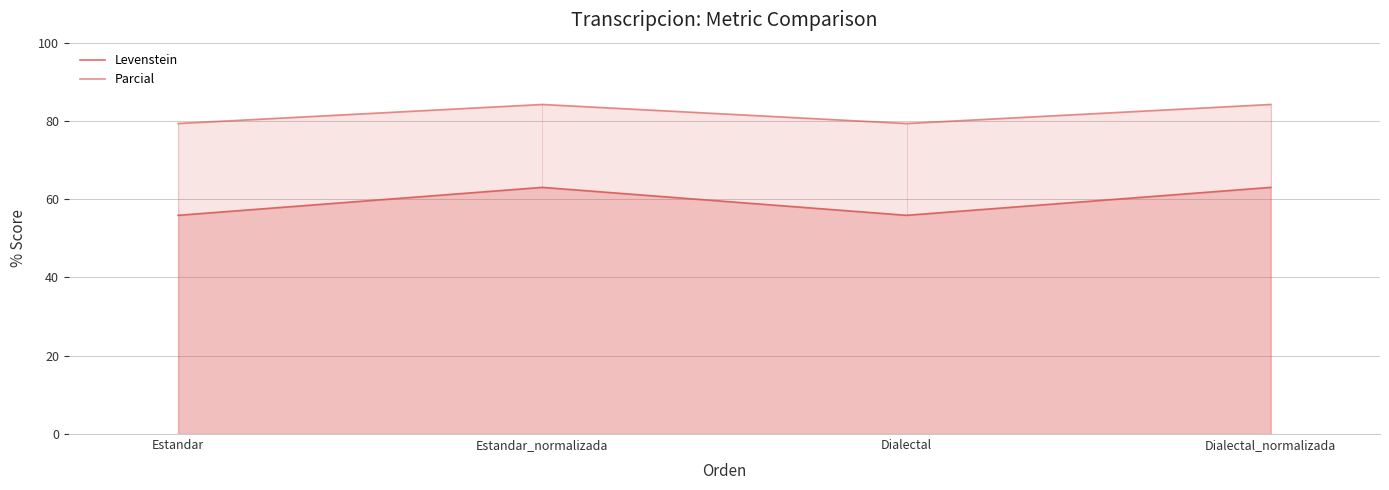

What value does the Parcial series have at Dialectal_normalizada?

84.2